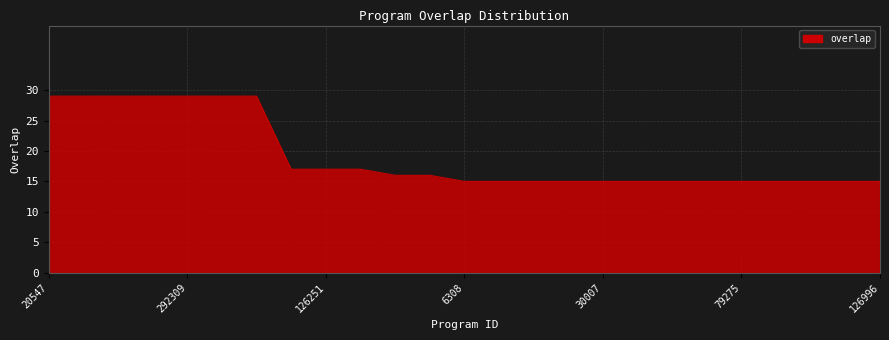

What is the difference between the maximum and minimum values?

14